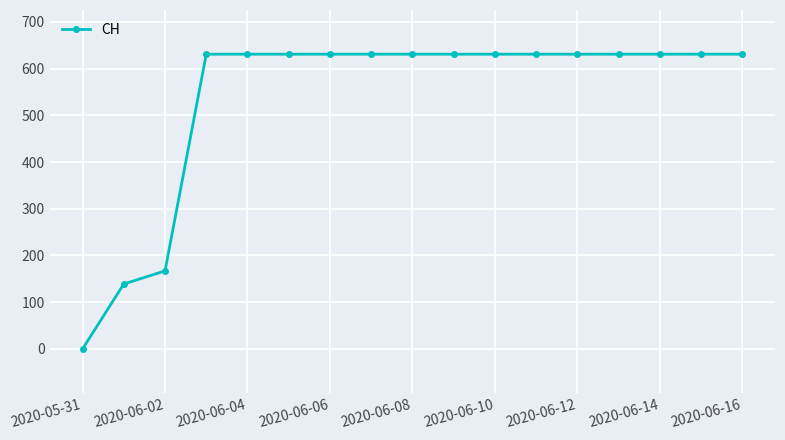

How many lines are shown in the chart?

1